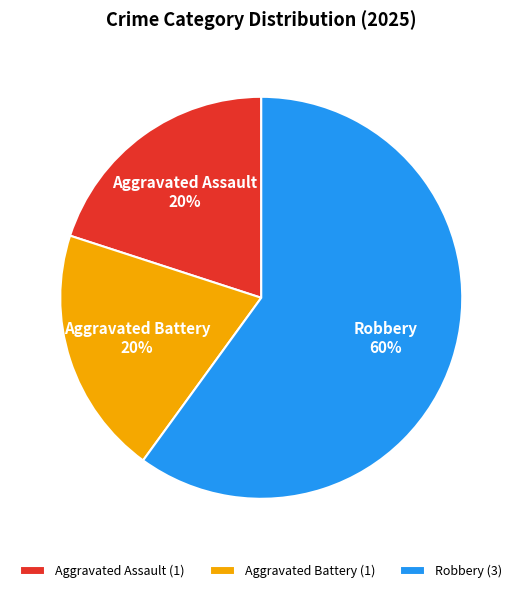

What is the ratio of the value at Aggravated Battery to the value at Aggravated Assault?

1.0